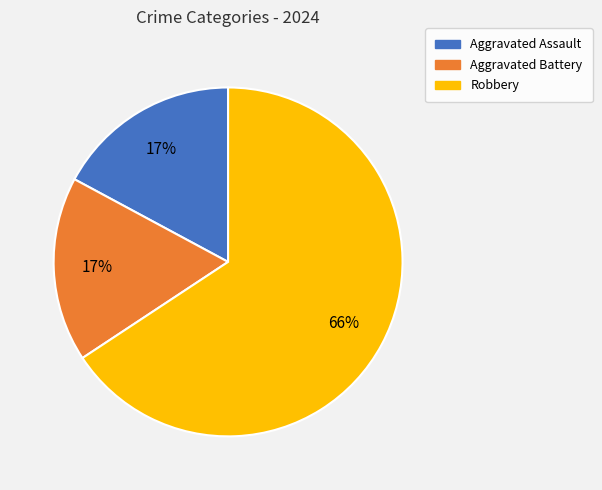

Which slice is the largest?

Robbery